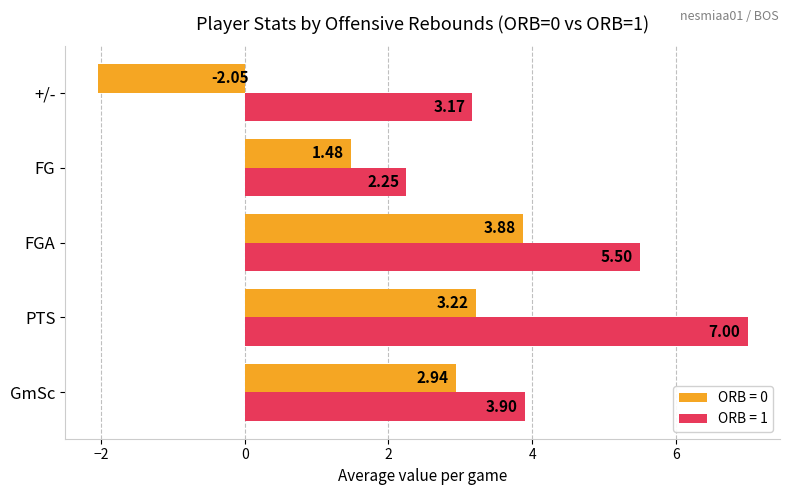

Is the value of ORB = 0 at +/- greater than the value of ORB = 1 at PTS?

No